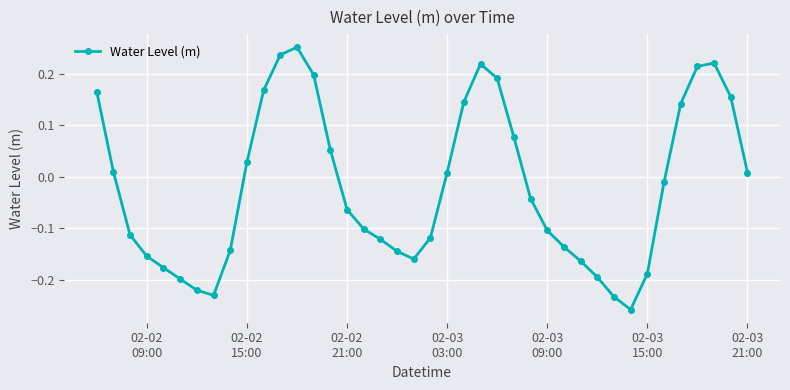

What is the difference between the second highest and minimum values?

0.5